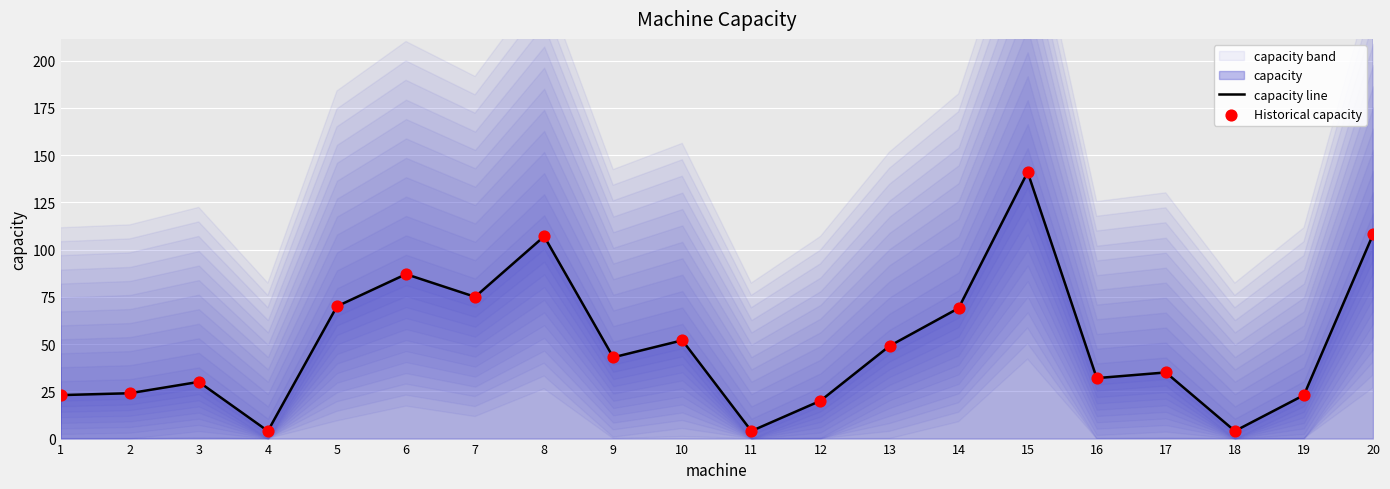

At how many categories does at least one series exceed 8?

17